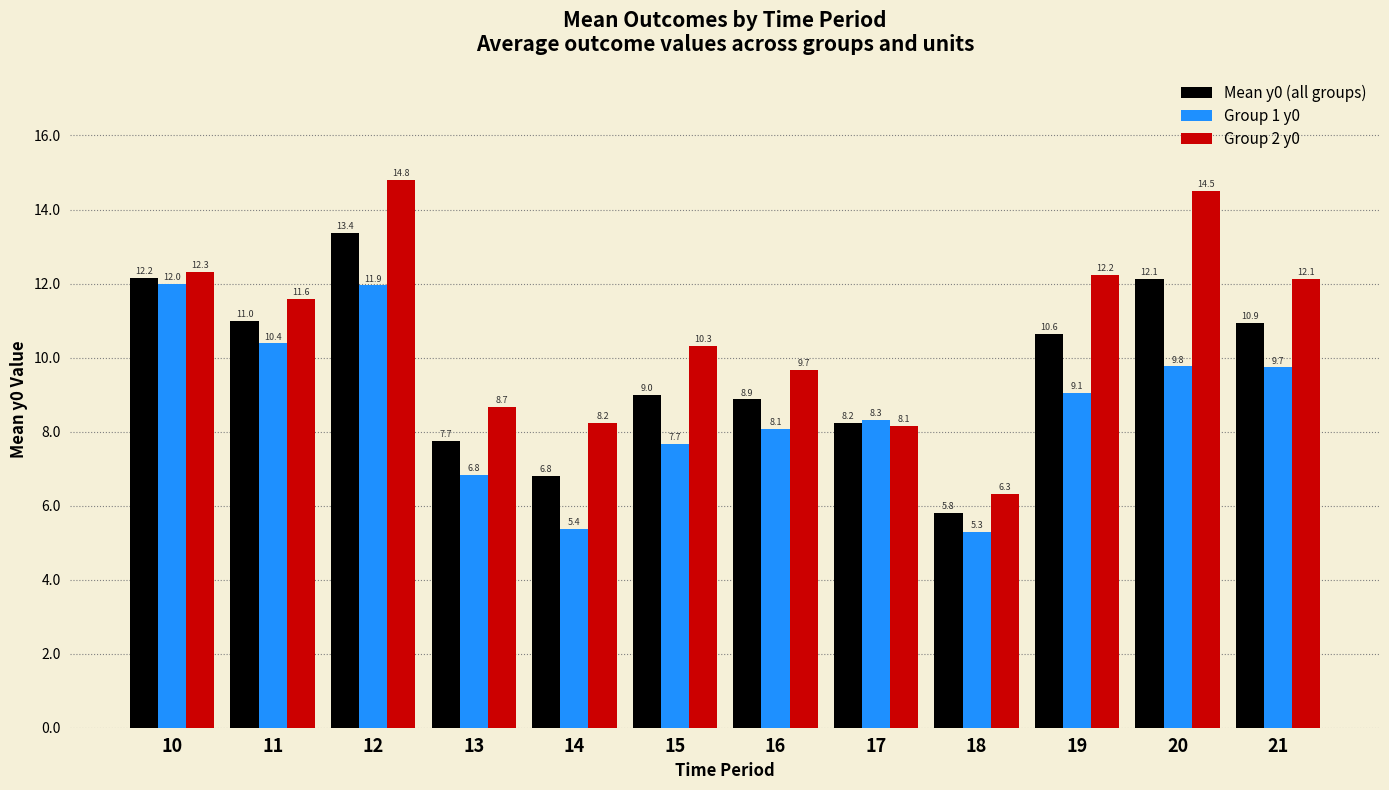

What is the approximate value of Group 2 y0 at 13?

8.7